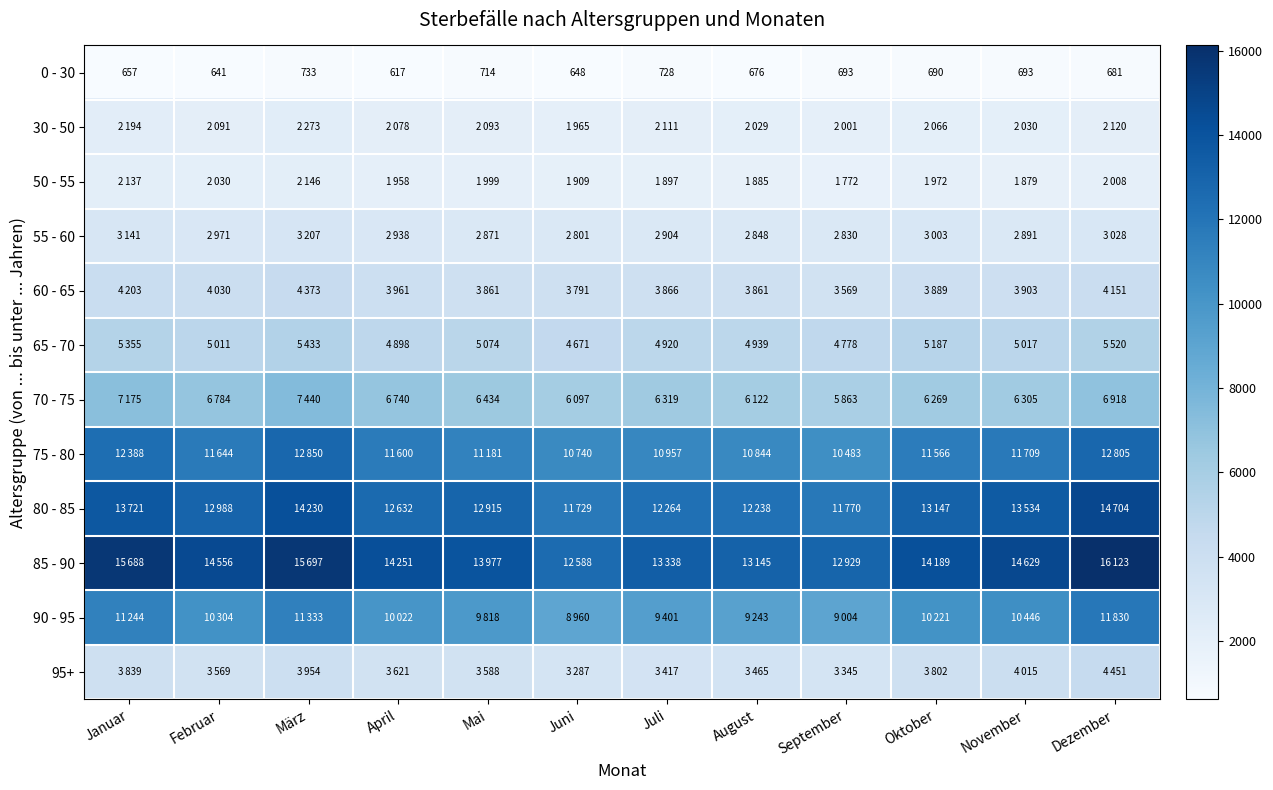

At which label does 0 - 30 reach its peak?

März